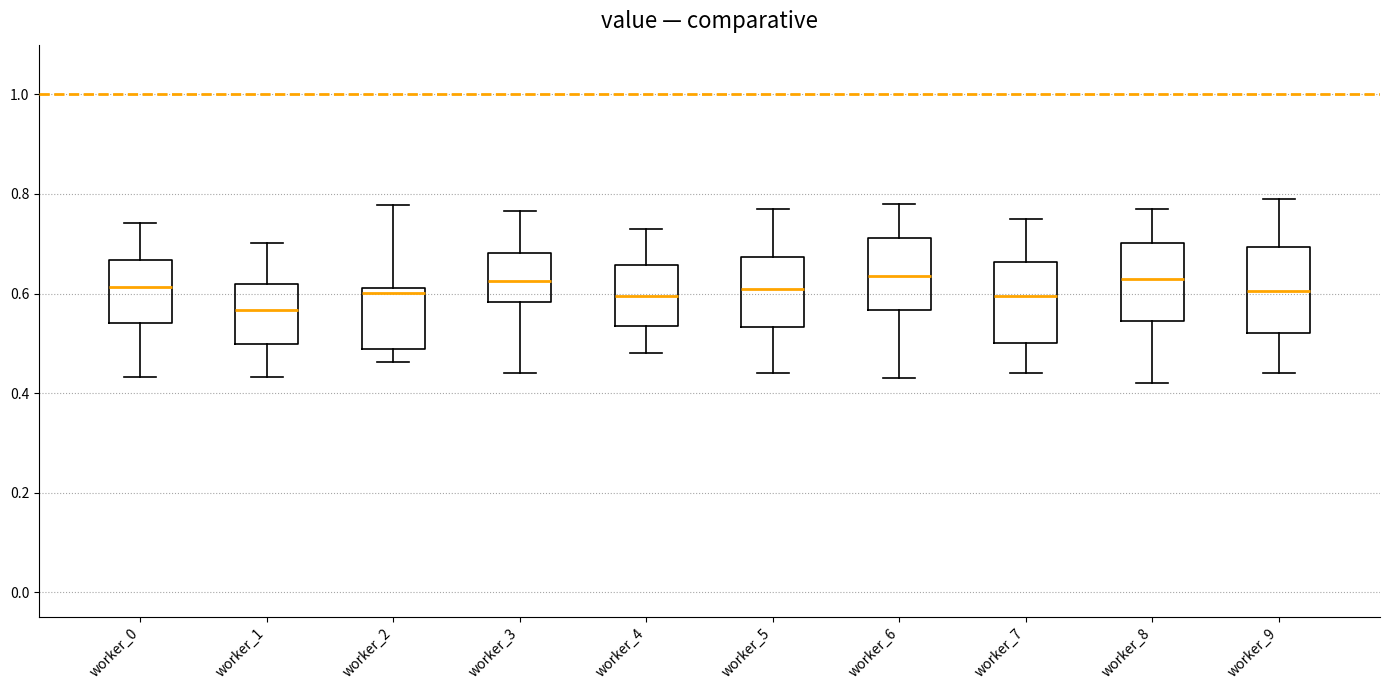

Reading left to right, read every box against the y-axis: the position of its median line, the range the box covers, and the ends of its whiskers. The values are not printed on the chart, so give them approximately, as read against the axis.

worker_0: median 0.62, box 0.54 to 0.66, whiskers 0.44 to 0.74
worker_1: median 0.56, box 0.50 to 0.62, whiskers 0.44 to 0.70
worker_2: median 0.60, box 0.48 to 0.62, whiskers 0.46 to 0.78
worker_3: median 0.62, box 0.58 to 0.68, whiskers 0.44 to 0.76
worker_4: median 0.60, box 0.54 to 0.66, whiskers 0.48 to 0.74
worker_5: median 0.62, box 0.54 to 0.68, whiskers 0.44 to 0.78
worker_6: median 0.64, box 0.56 to 0.72, whiskers 0.44 to 0.78
worker_7: median 0.60, box 0.50 to 0.66, whiskers 0.44 to 0.76
worker_8: median 0.64, box 0.54 to 0.70, whiskers 0.42 to 0.78
worker_9: median 0.60, box 0.52 to 0.70, whiskers 0.44 to 0.80